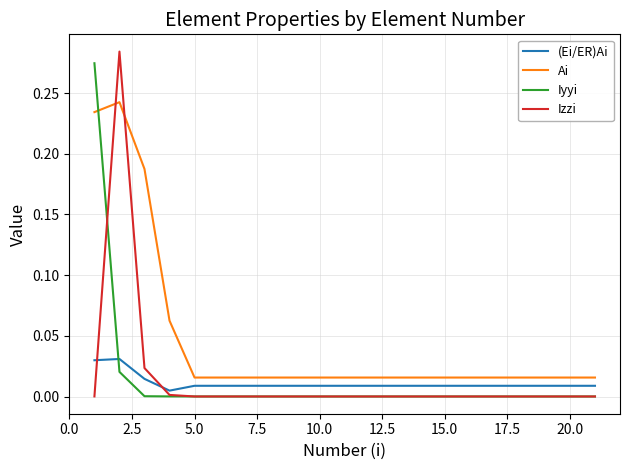

Count the number of categories in the chart.

21